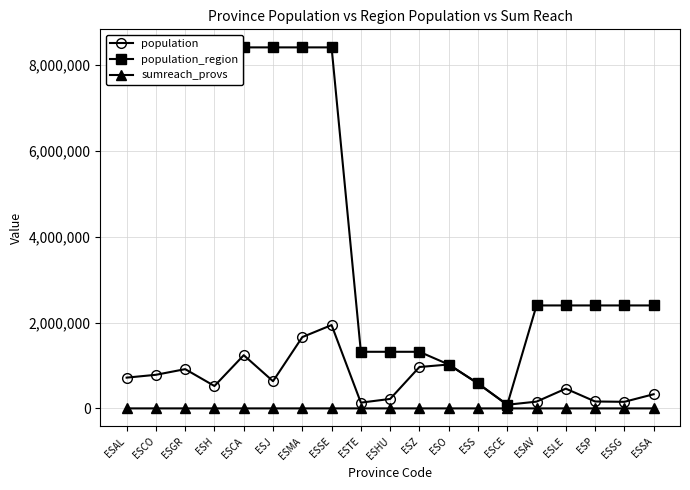

Which category has the lowest value across all series?

ESAL